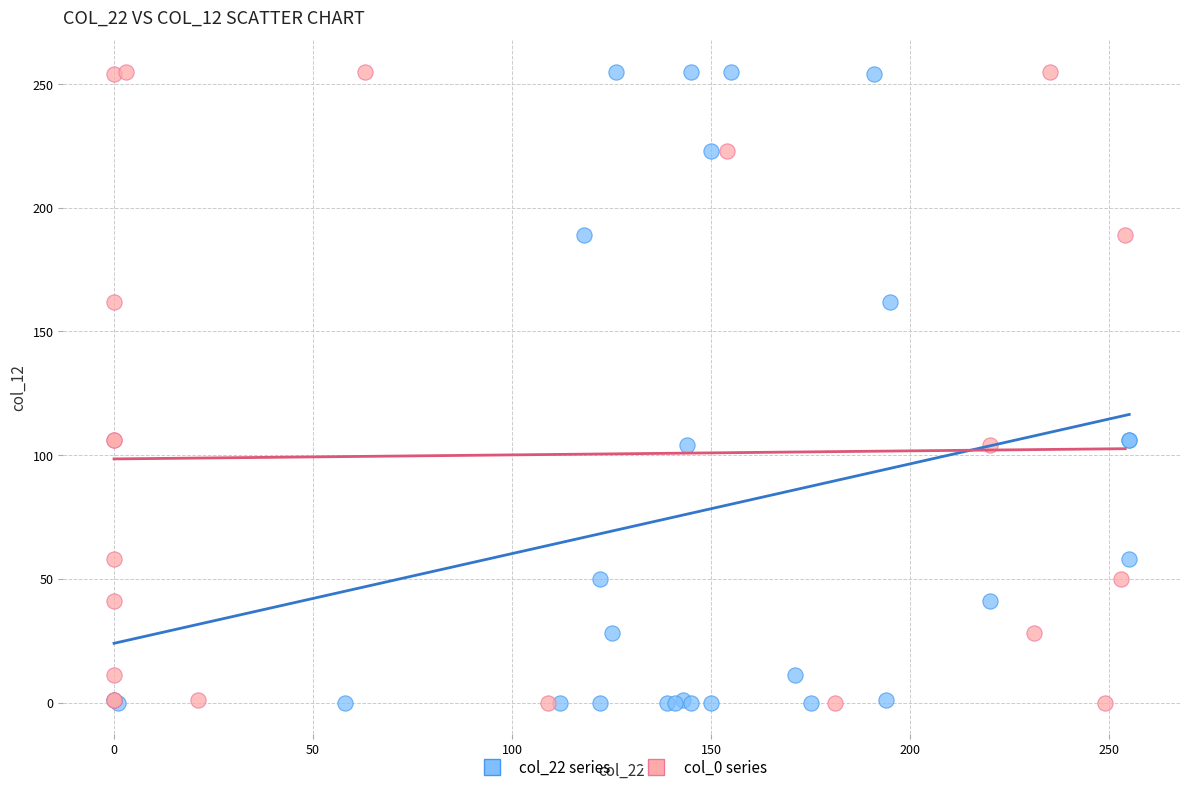

What are all the series names shown in the legend?

col_22 series, col_0 series